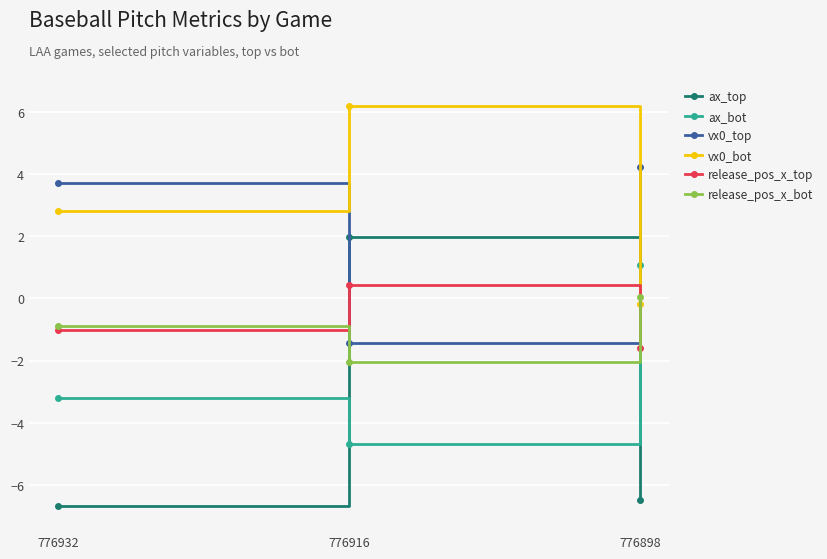

Which series has the largest total across all categories?

vx0_bot